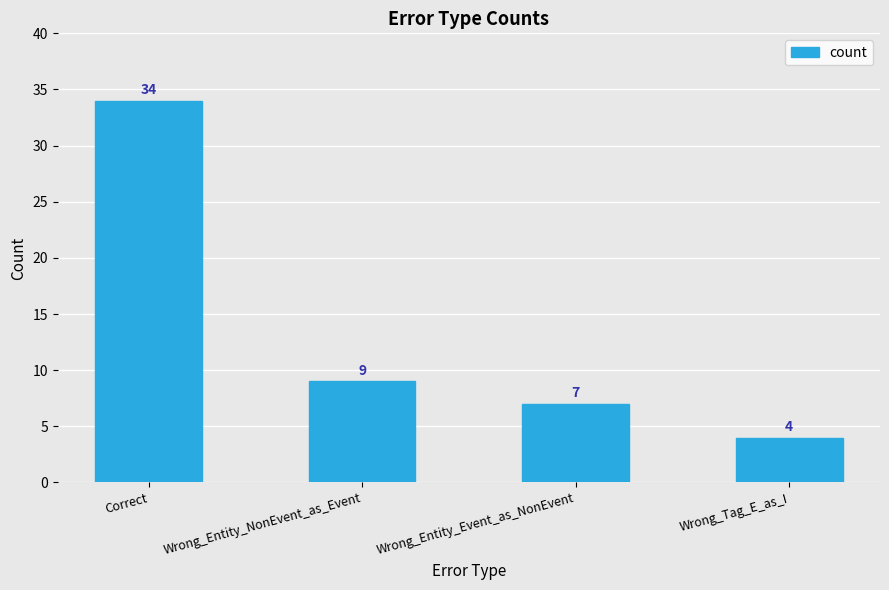

Reading left to right, what are all the values shown in this chart?

34	9	7	4